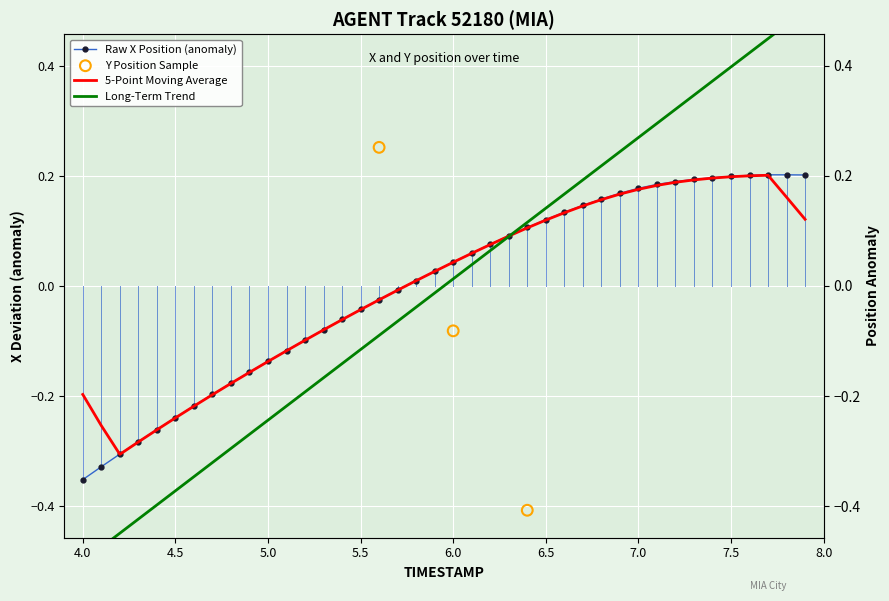

Which series has the largest Y range (max minus min)?

Y